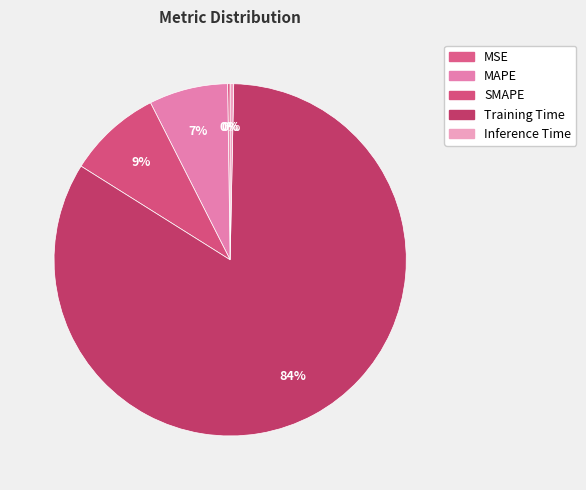

The MSE slice represents 13% of the pie. True or false?

False